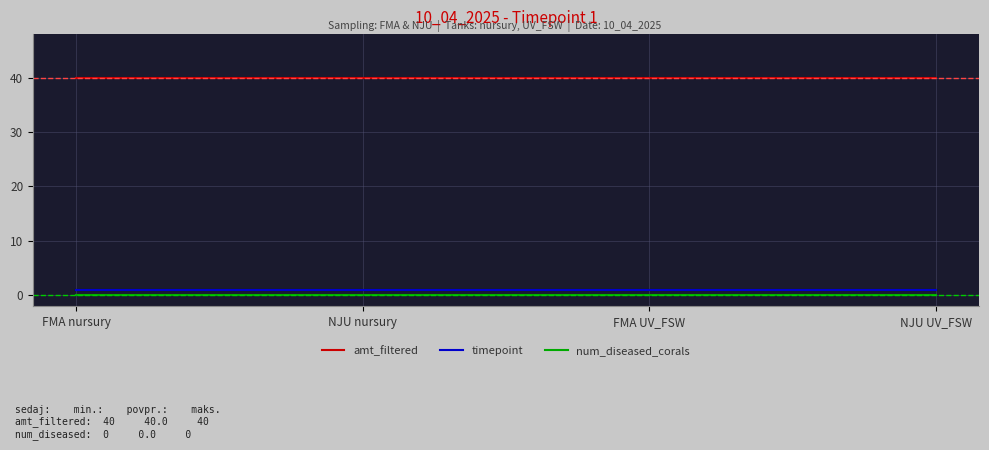

At how many categories does at least one series exceed 24?

4